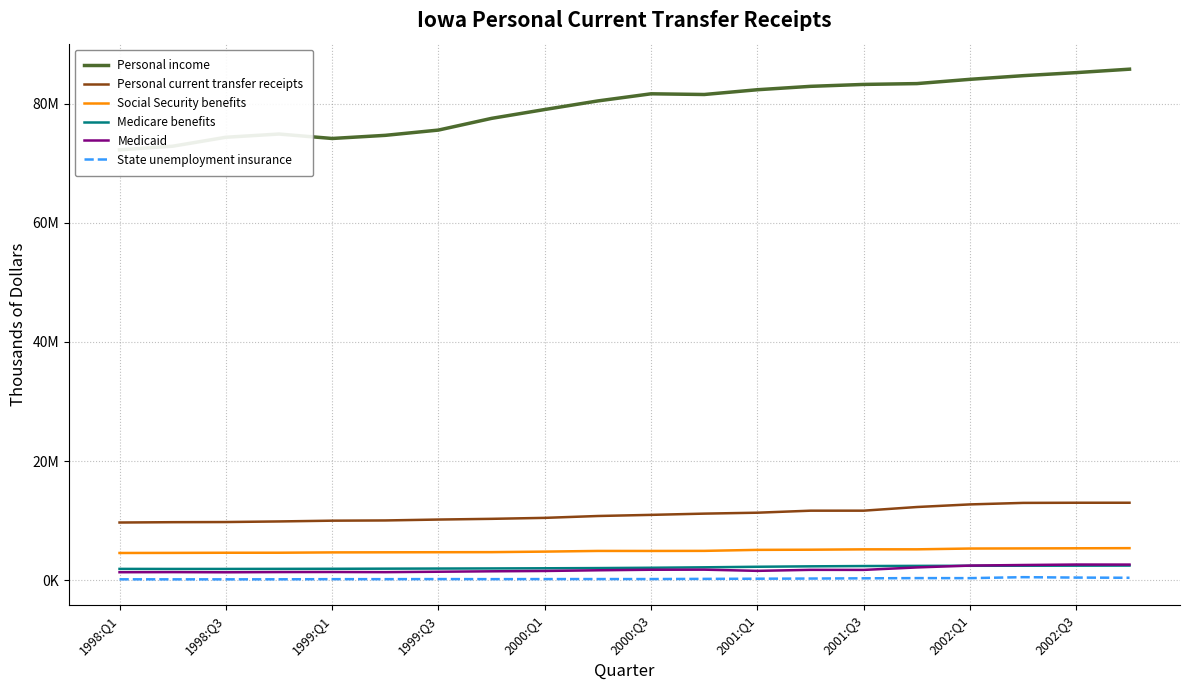

Does the chart display data point markers on the line(s)?

No